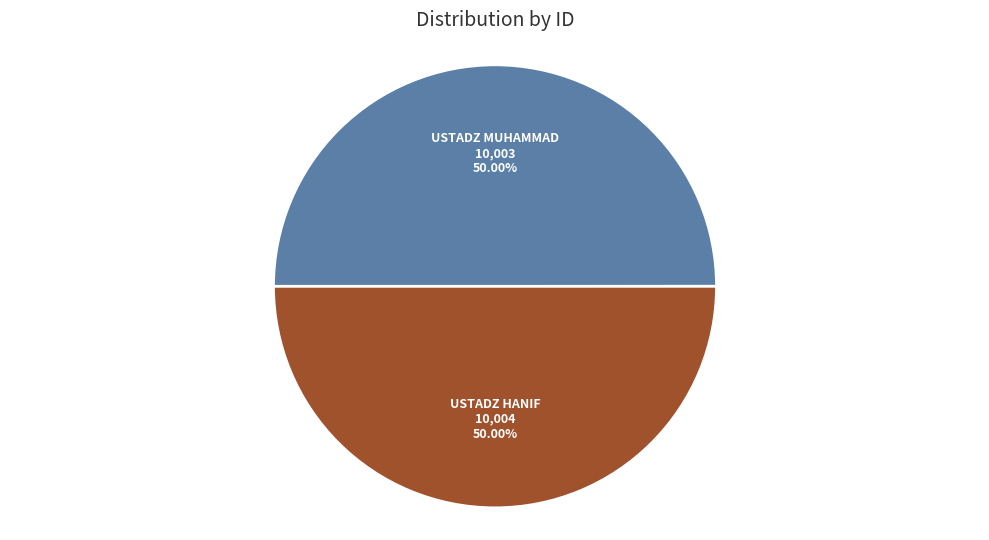

How many slices are in this pie chart?

2